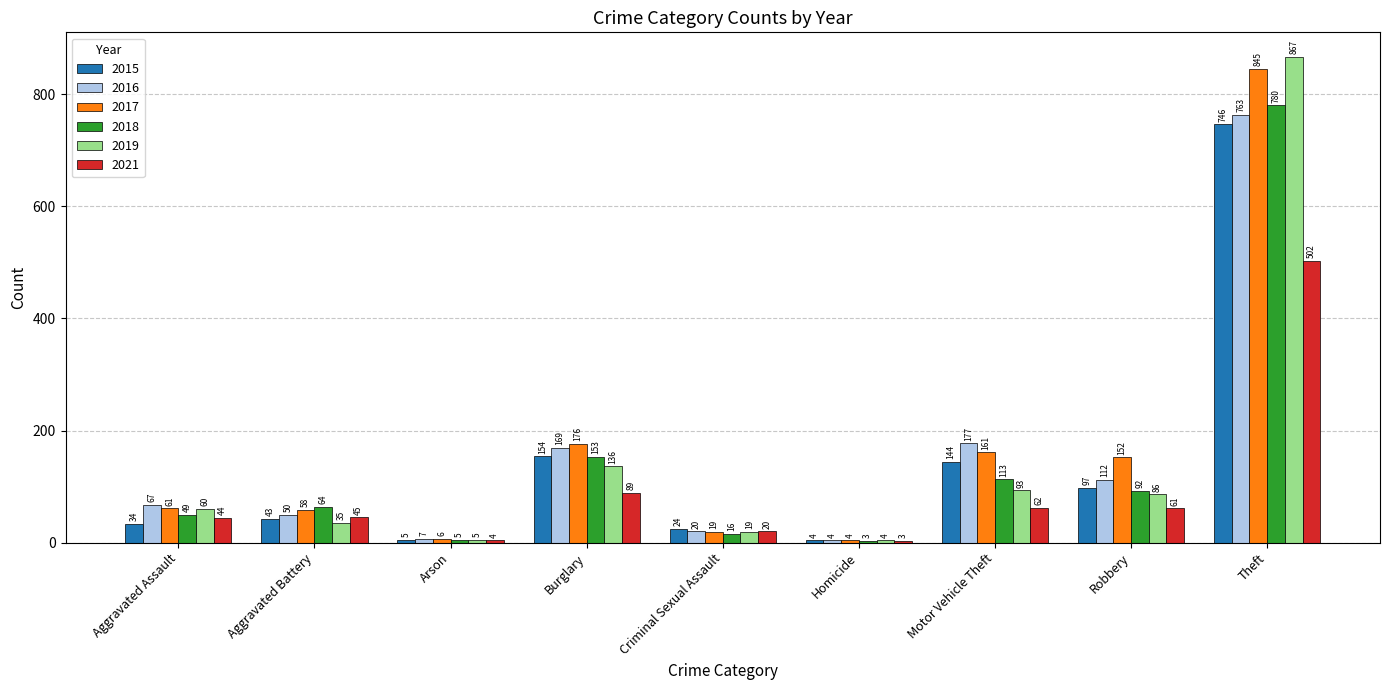

Which series has the widest spread of values?

2019